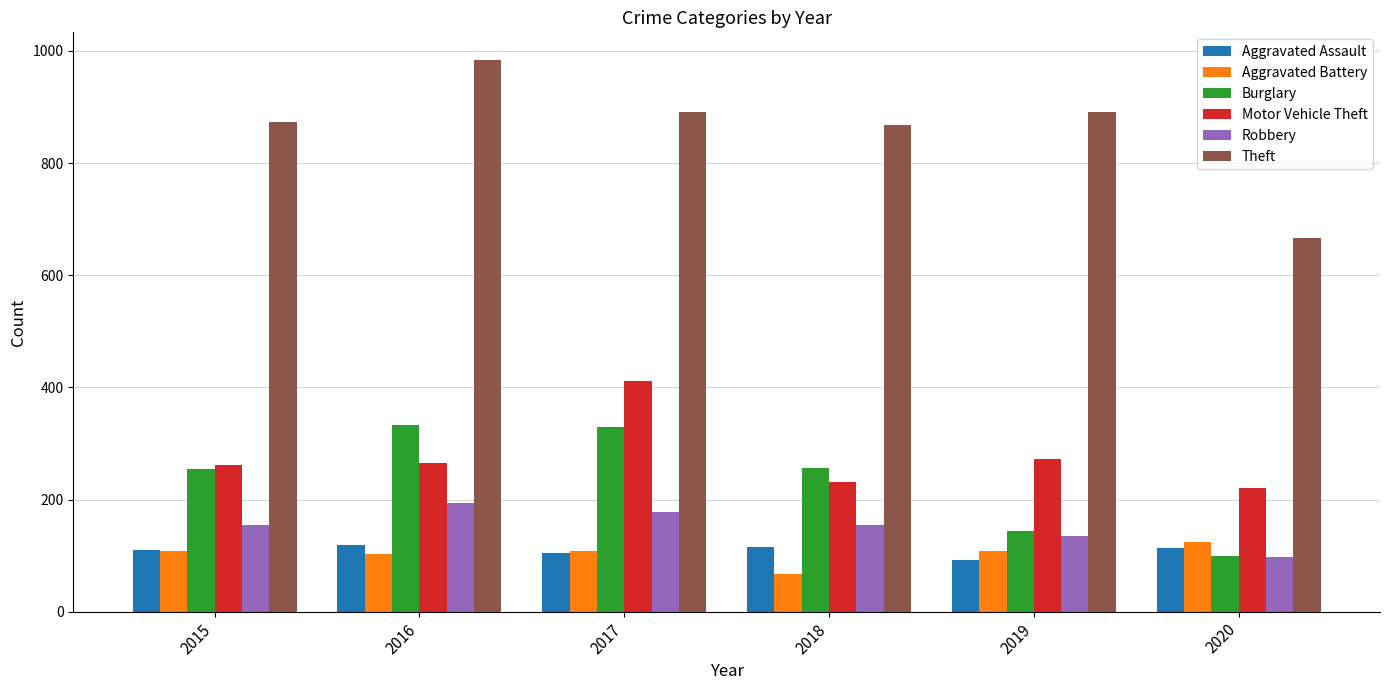

At which label is Theft closest to 825?

2018